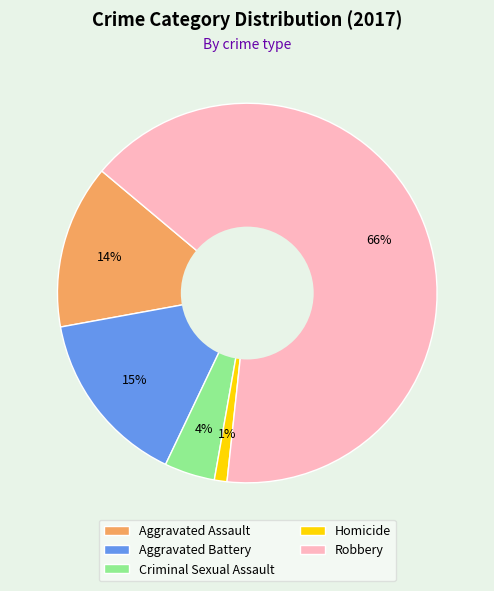

What is the largest slice in the pie chart?

Robbery